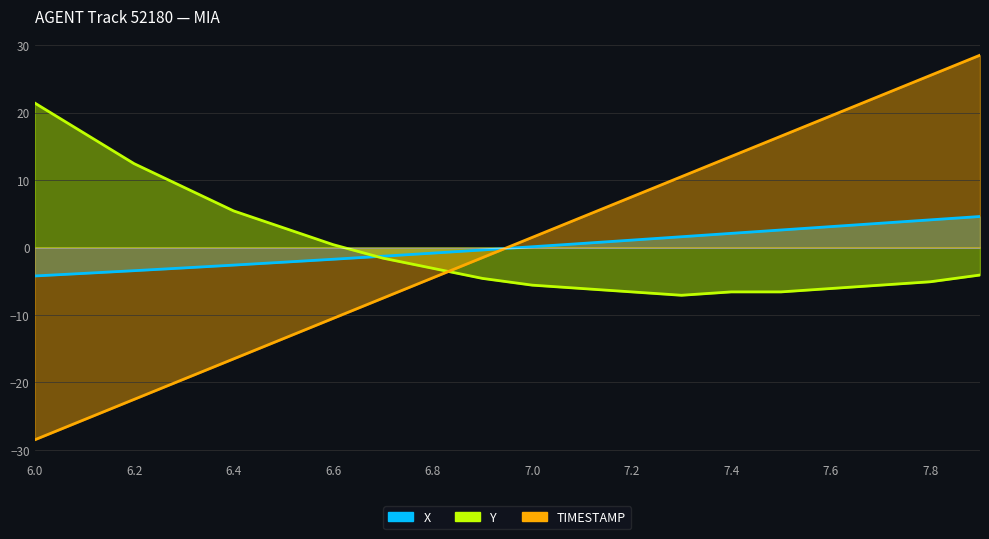

What is the maximum value shown in the chart?

28.5